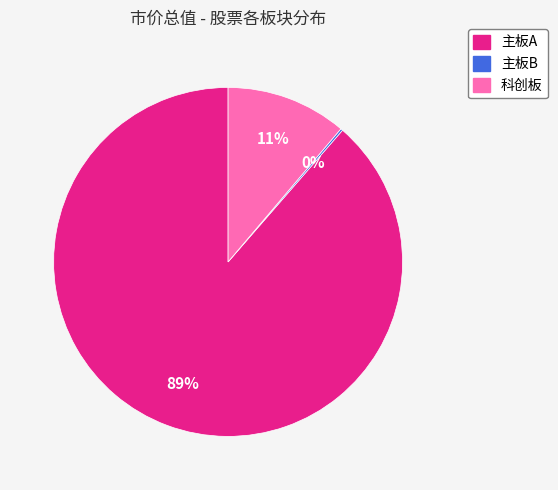

Is there a majority slice in this chart?

Yes